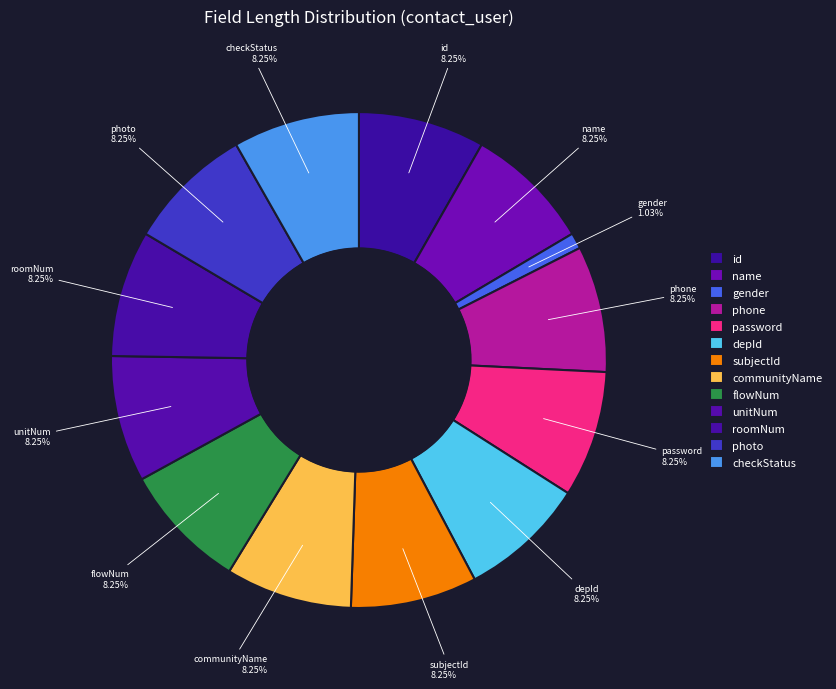

What percentage is NOT represented by unitNum?

91.8%